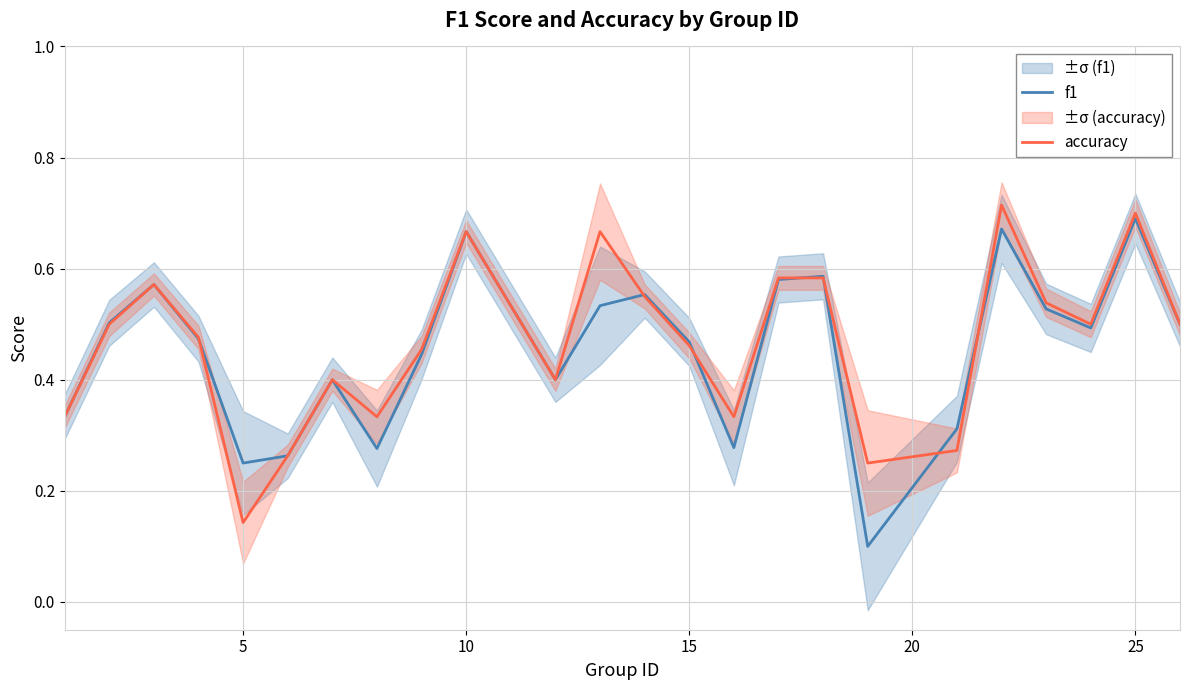

Which series ends up on top after the final intersection of f1 and accuracy?

accuracy